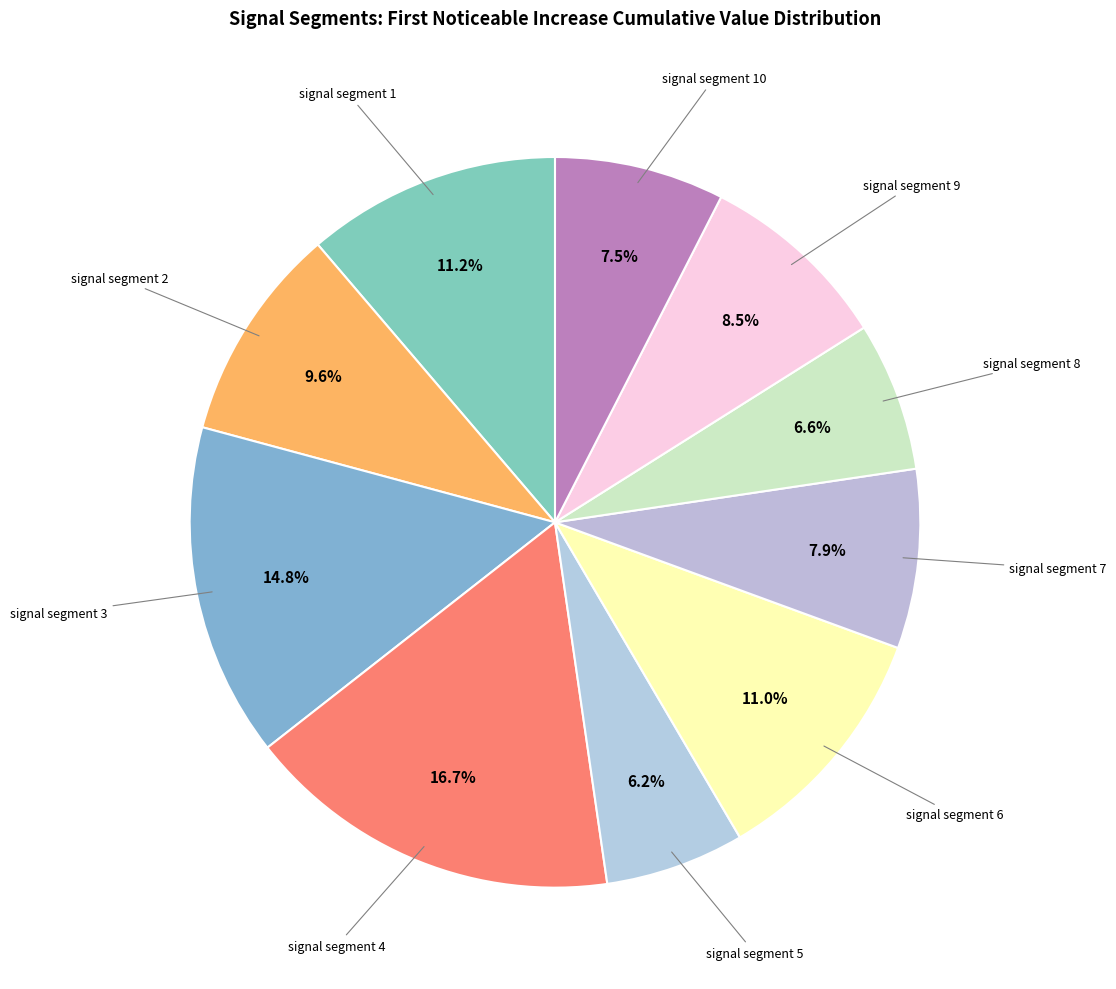

Count the number of slices in the pie.

10